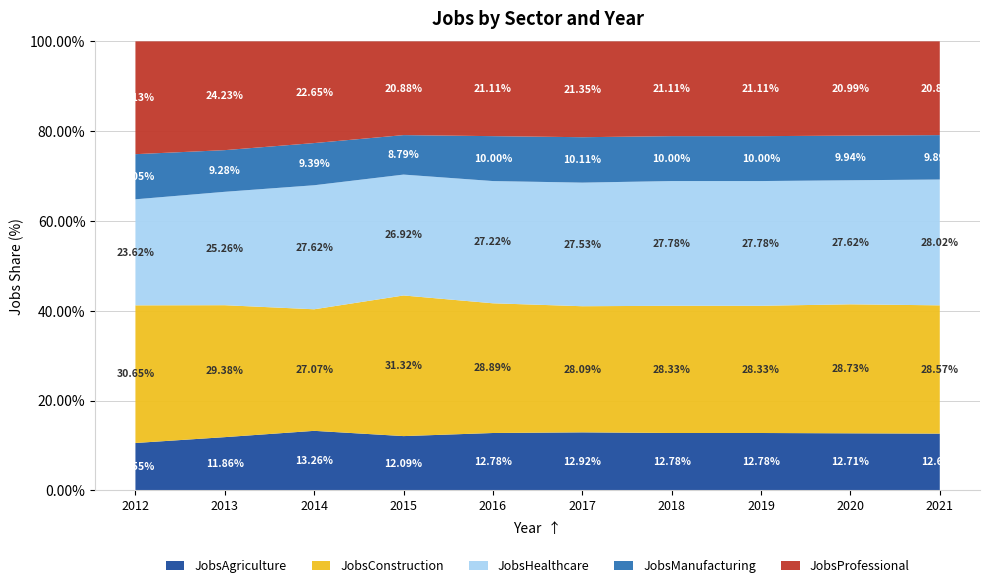

What is the total value across all series at 2017?

100.0